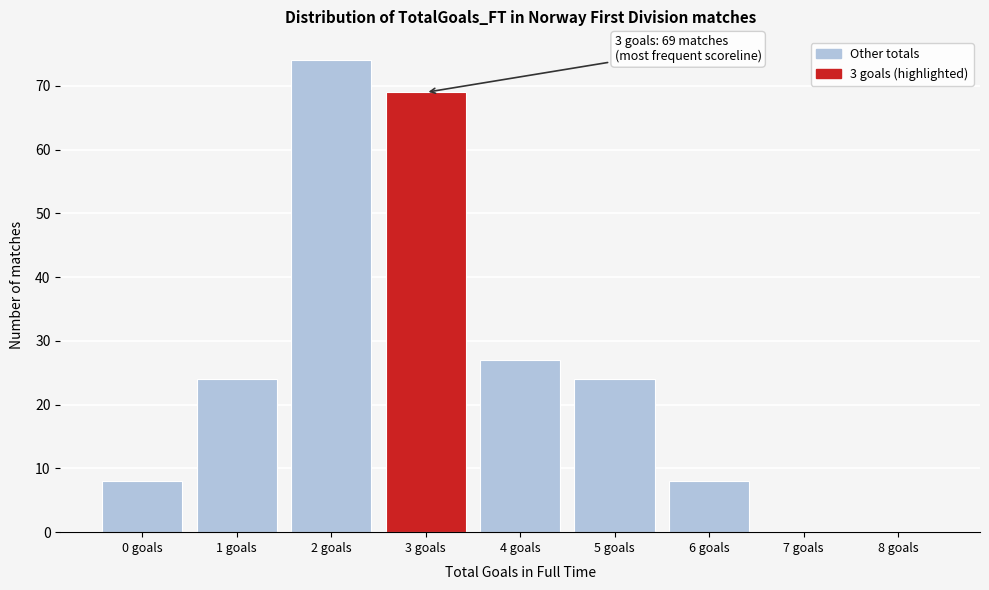

Reading left to right, what are all the values shown in this chart?

0 goals=8	1 goals=24	2 goals=74	3 goals=69	4 goals=27	5 goals=24	6 goals=8	7 goals=0	8 goals=0